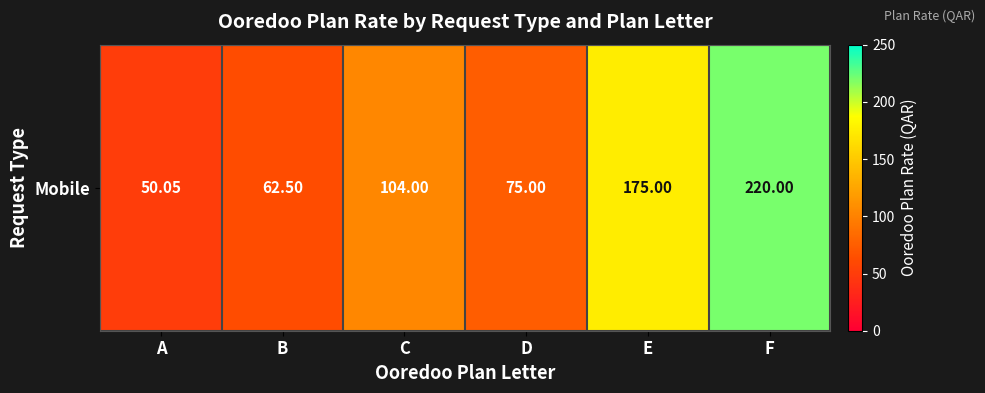

What is the difference between the values at C and B?

41.5